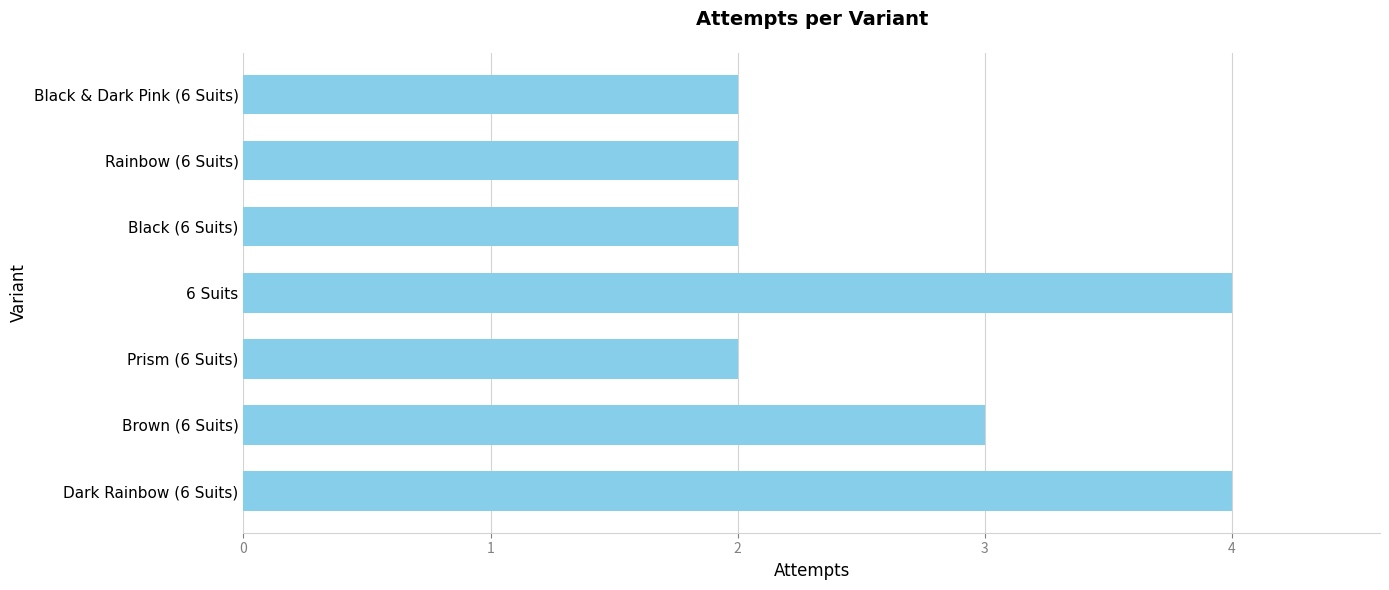

Count the values in the range 2 to 4.

7